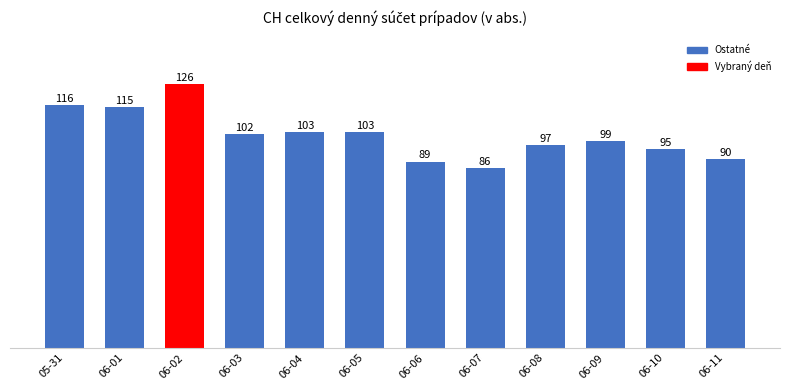

Reading left to right, transcribe all the data shown in this chart.

05-31=116	06-01=115	06-02=126	06-03=102	06-04=103	06-05=103	06-06=89	06-07=86	06-08=97	06-09=99	06-10=95	06-11=90